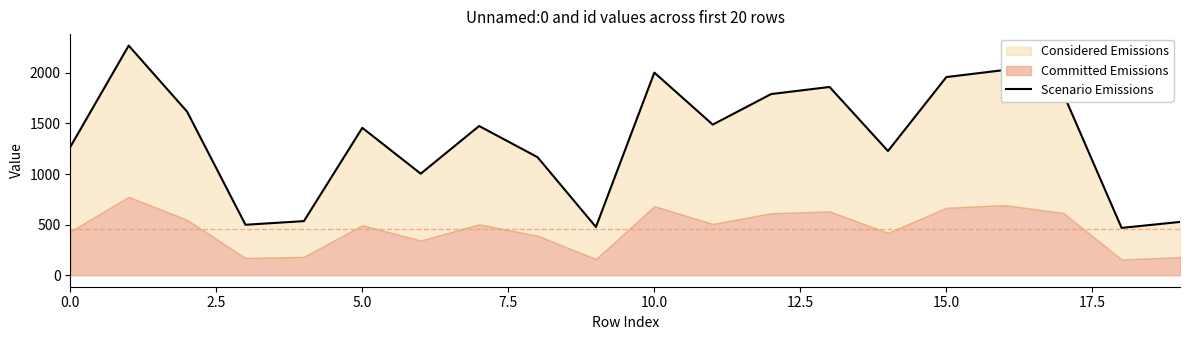

Approximately how many times larger is the value at 11 compared to 10?

0.7